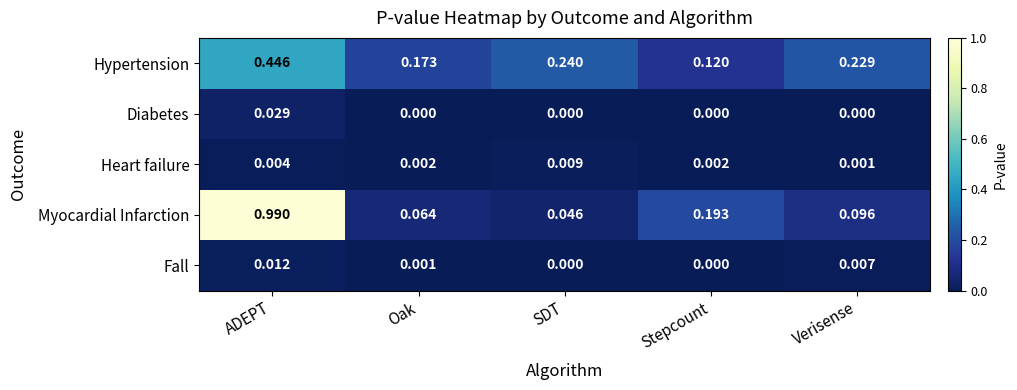

At Verisense, list the series in order from largest to smallest.

Hypertension, Myocardial Infarction, Fall, Heart failure, Diabetes